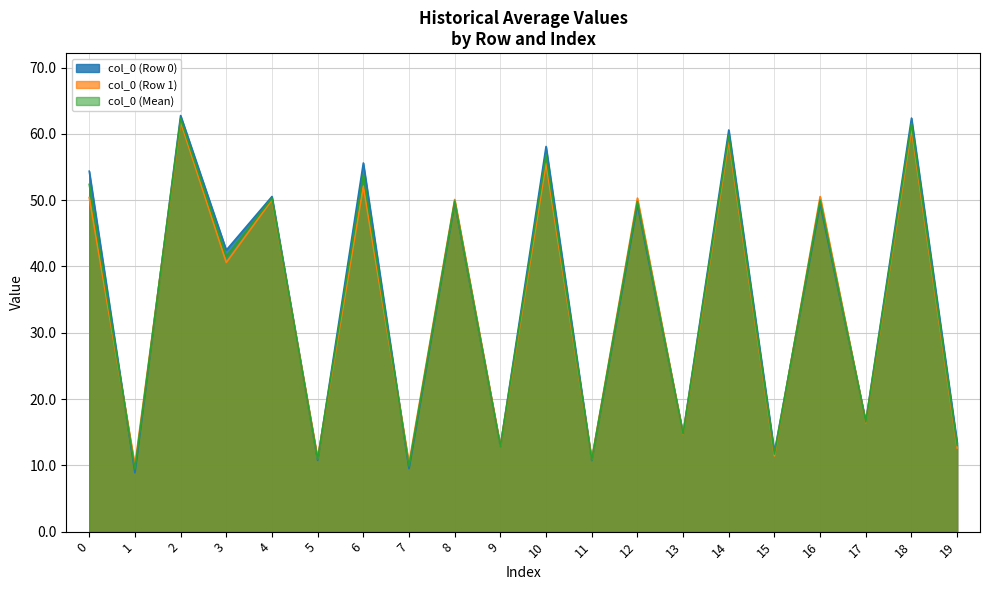

What is the smallest value displayed?

8.9